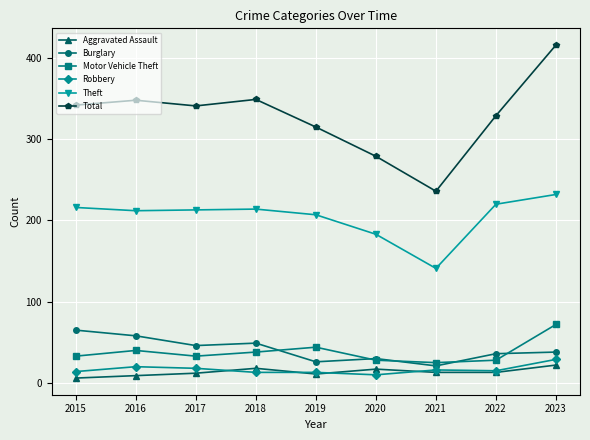

True or false: Aggravated Assault has more than 0 interior local peaks.

True